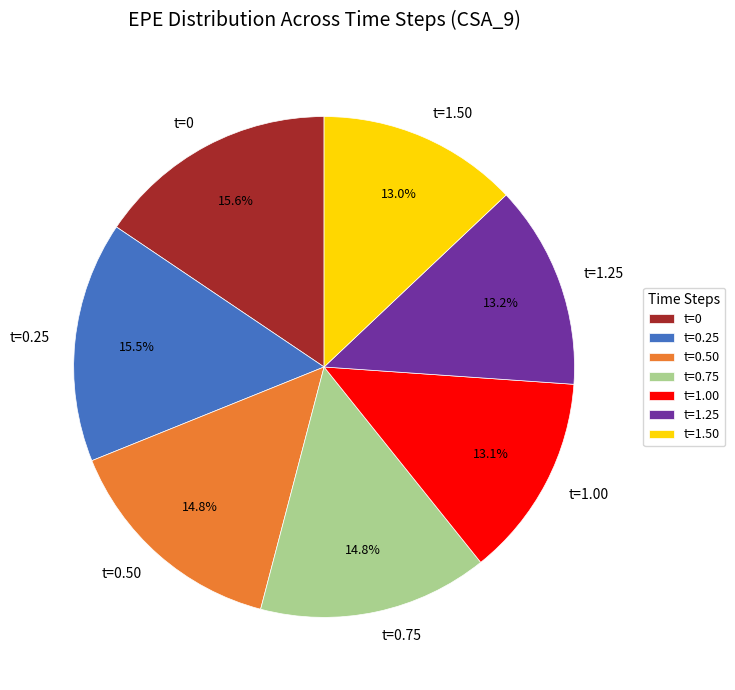

What percentage is NOT represented by t=1.50?

87.0%